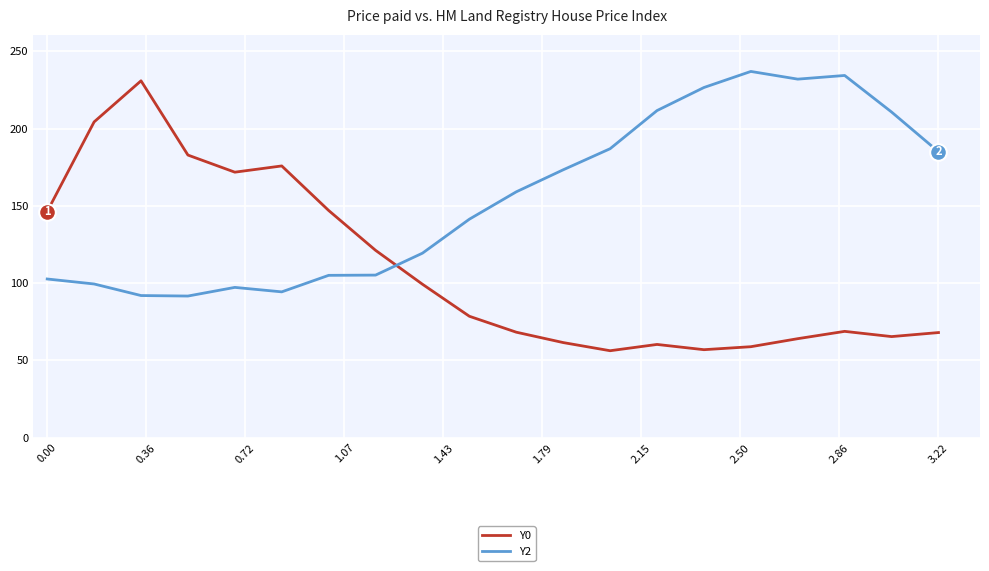

Which series has the largest total across all categories?

Y2